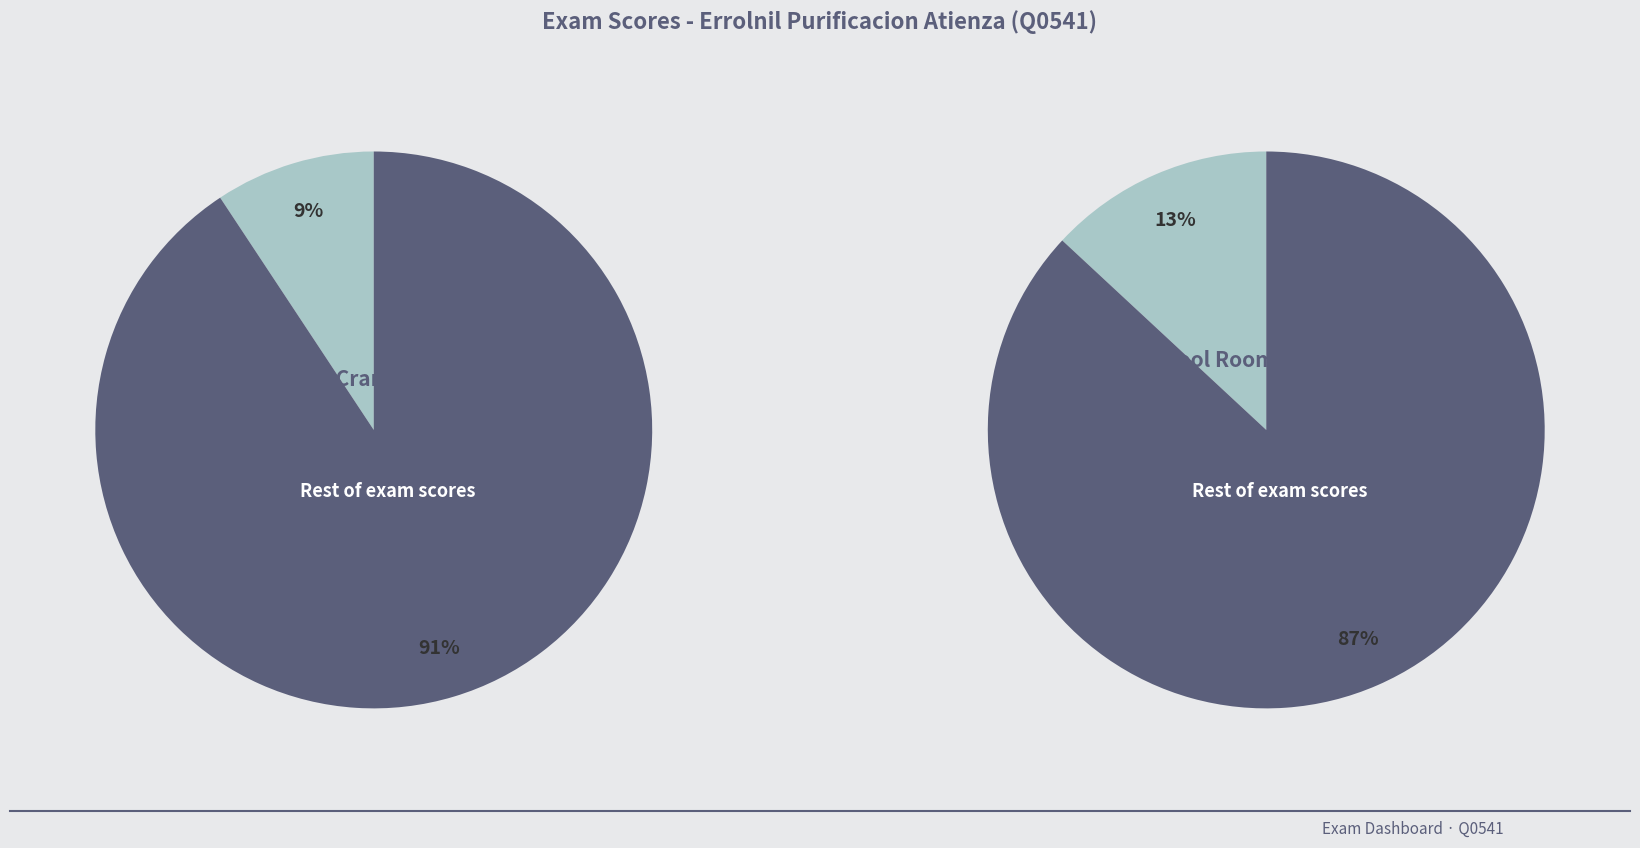

Does Stacker Crane represent more than half of the total?

No